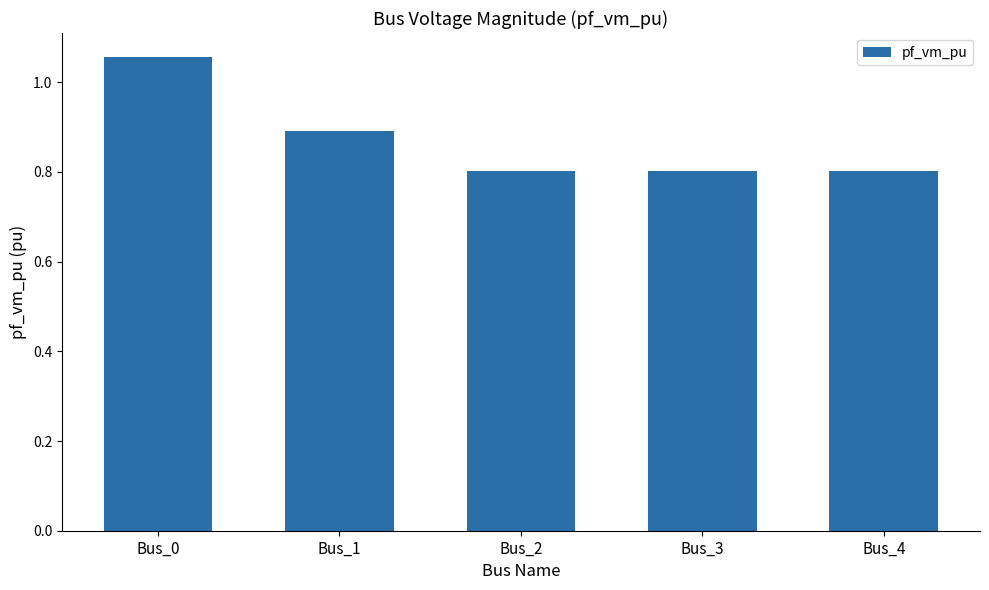

What is the value of the 3rd bar from the left?

0.8